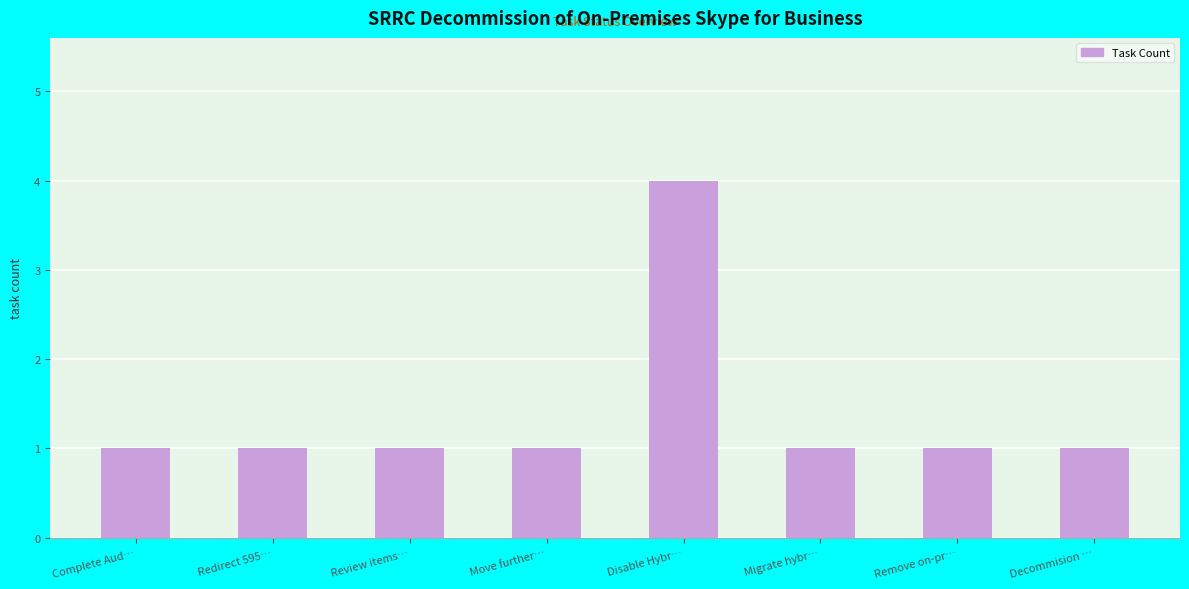

How many values are between 1 and 2?

7